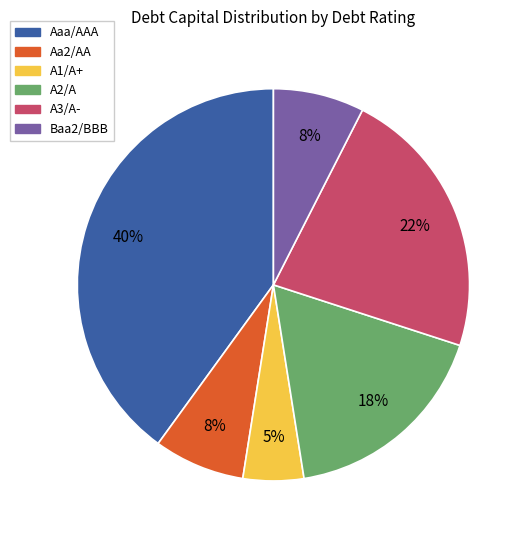

Is Aaa/AAA the majority of the pie?

No